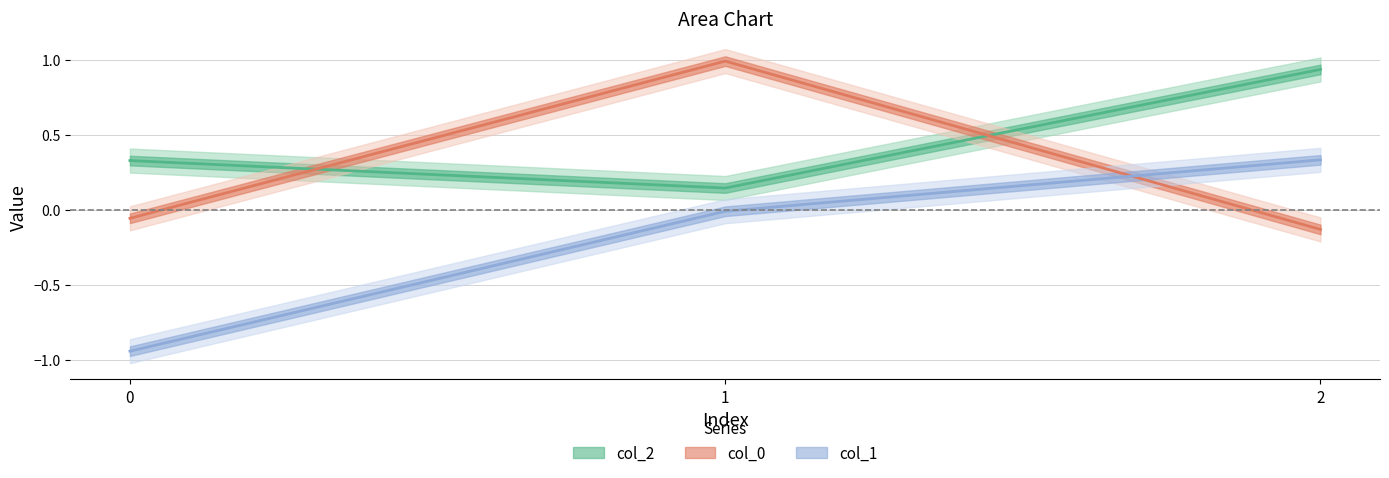

Rank the series by their maximum value, from lowest to highest.

col_1, col_2, col_0